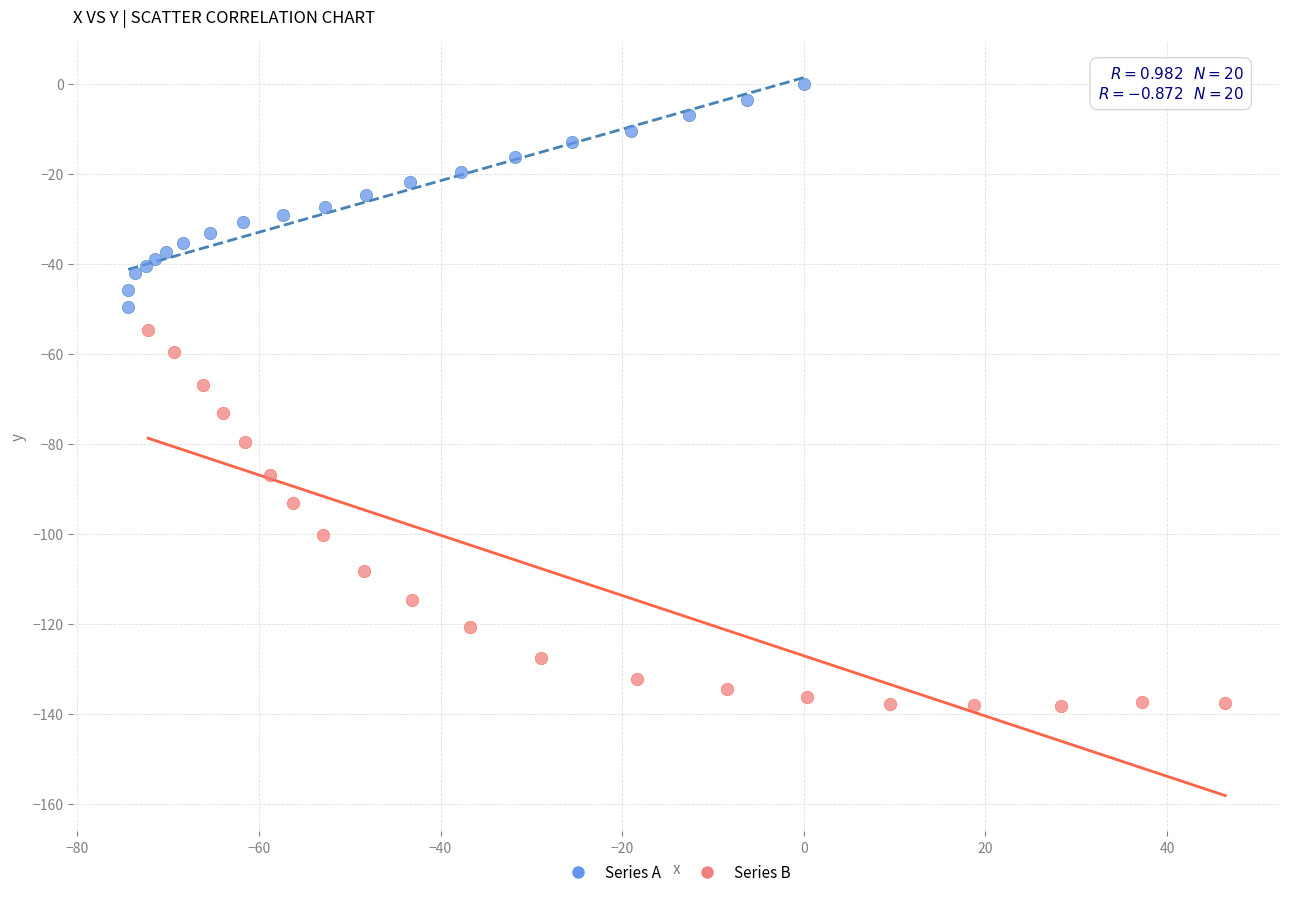

What are all the series names shown in the legend?

Series A, Series B